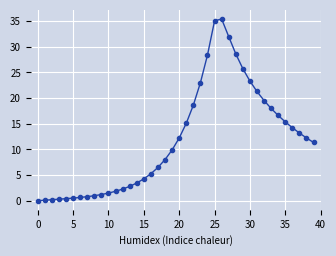

What is the difference between the maximum and second lowest values?

35.3